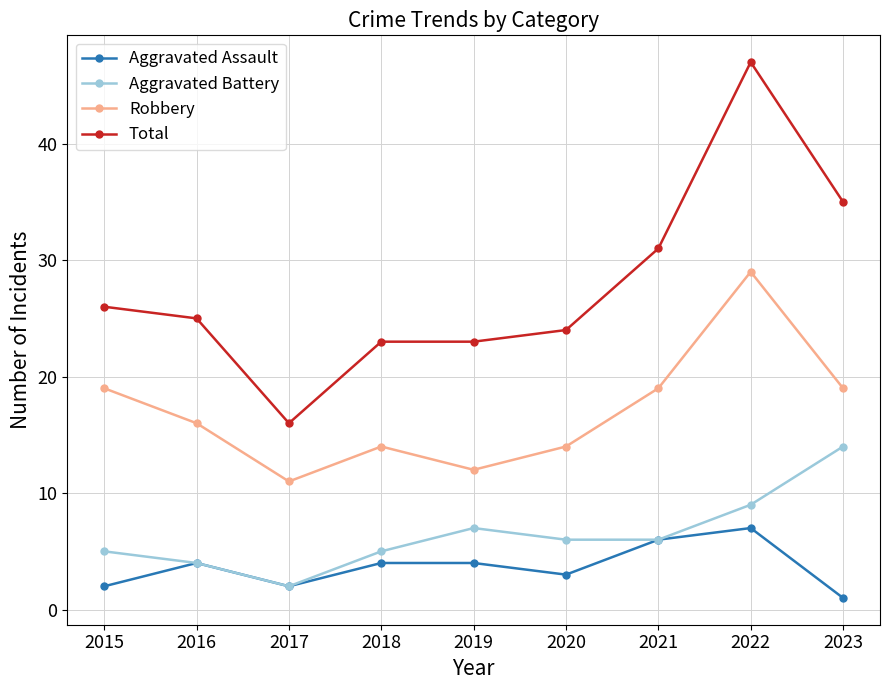

At 2015, list the series in order from smallest to largest.

Aggravated Assault, Aggravated Battery, Robbery, Total